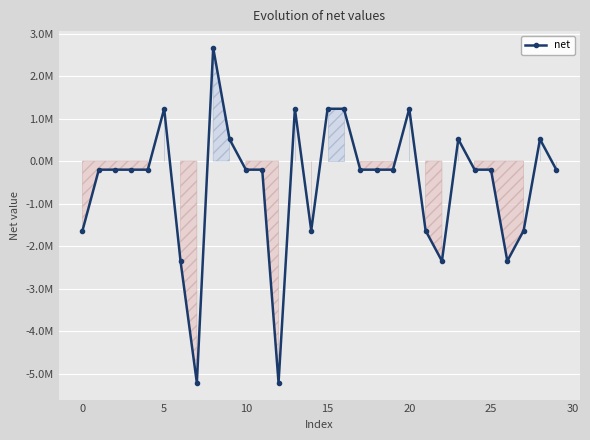

Does the chart have visible grid lines?

Yes